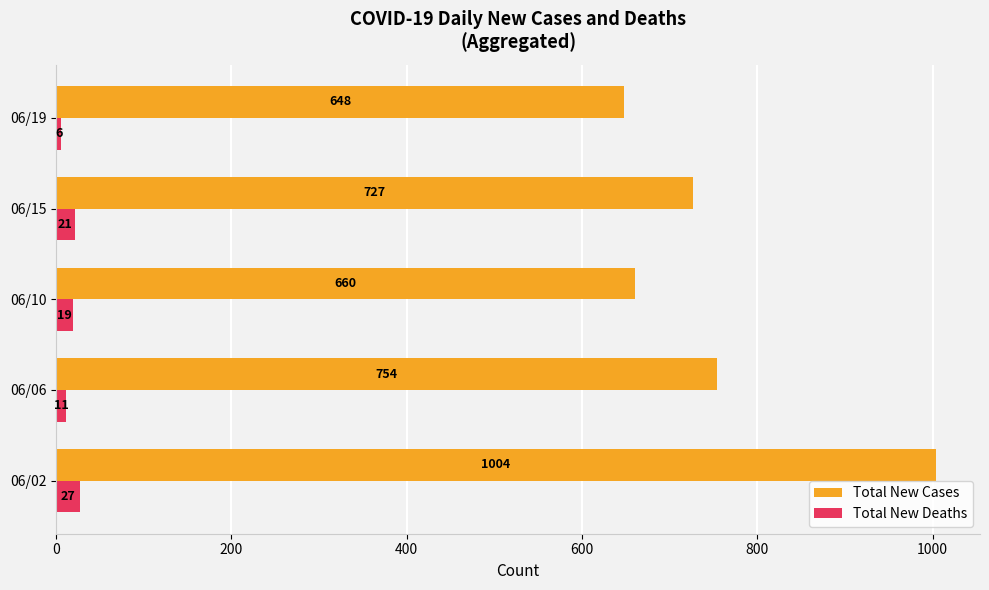

How many categories are shown in the chart?

5